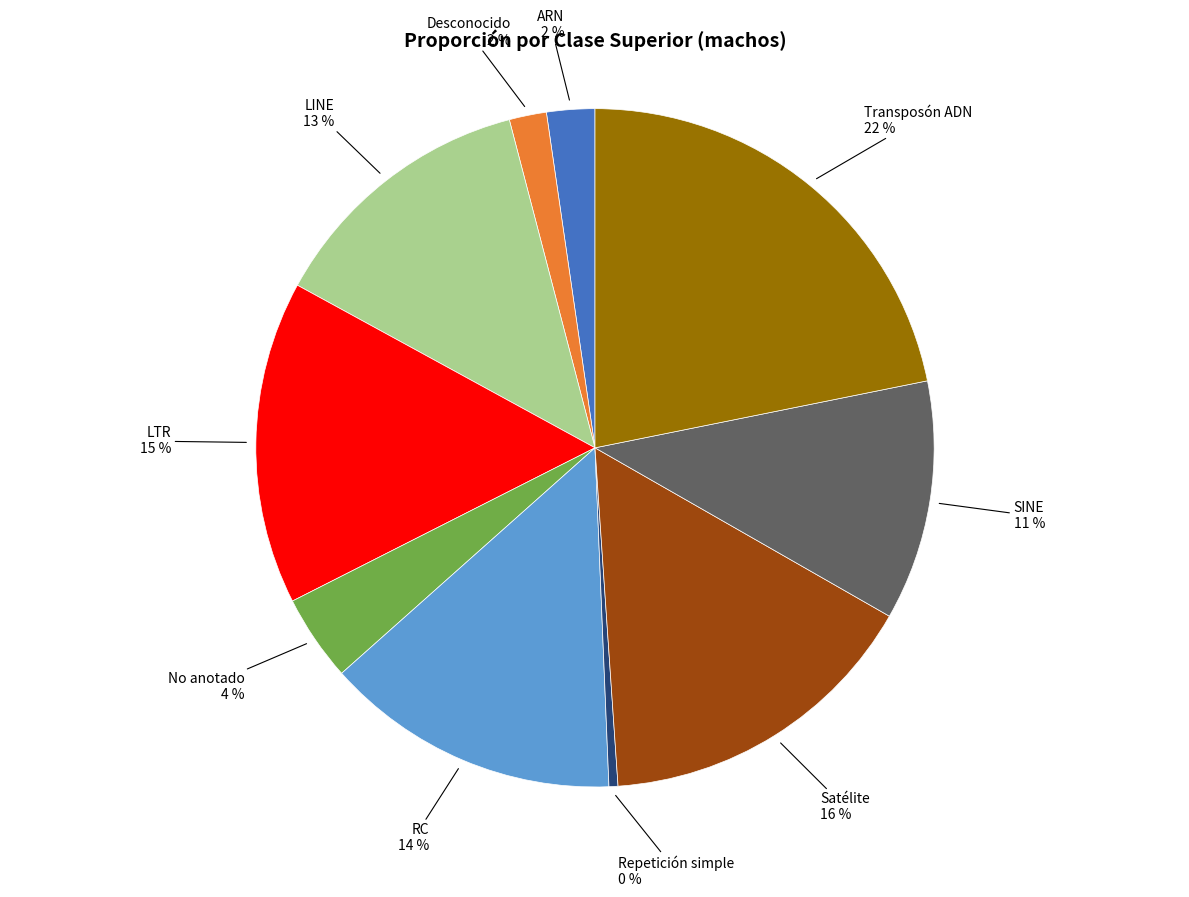

Which has a higher value, ARN or LINE?

LINE